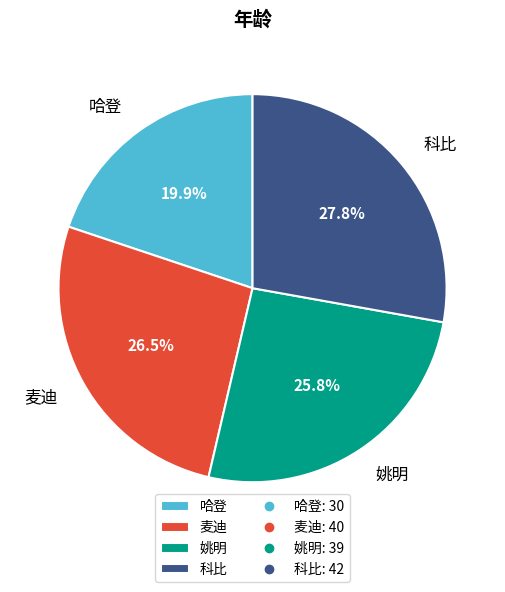

Which has a higher value, 姚明 or 科比?

科比